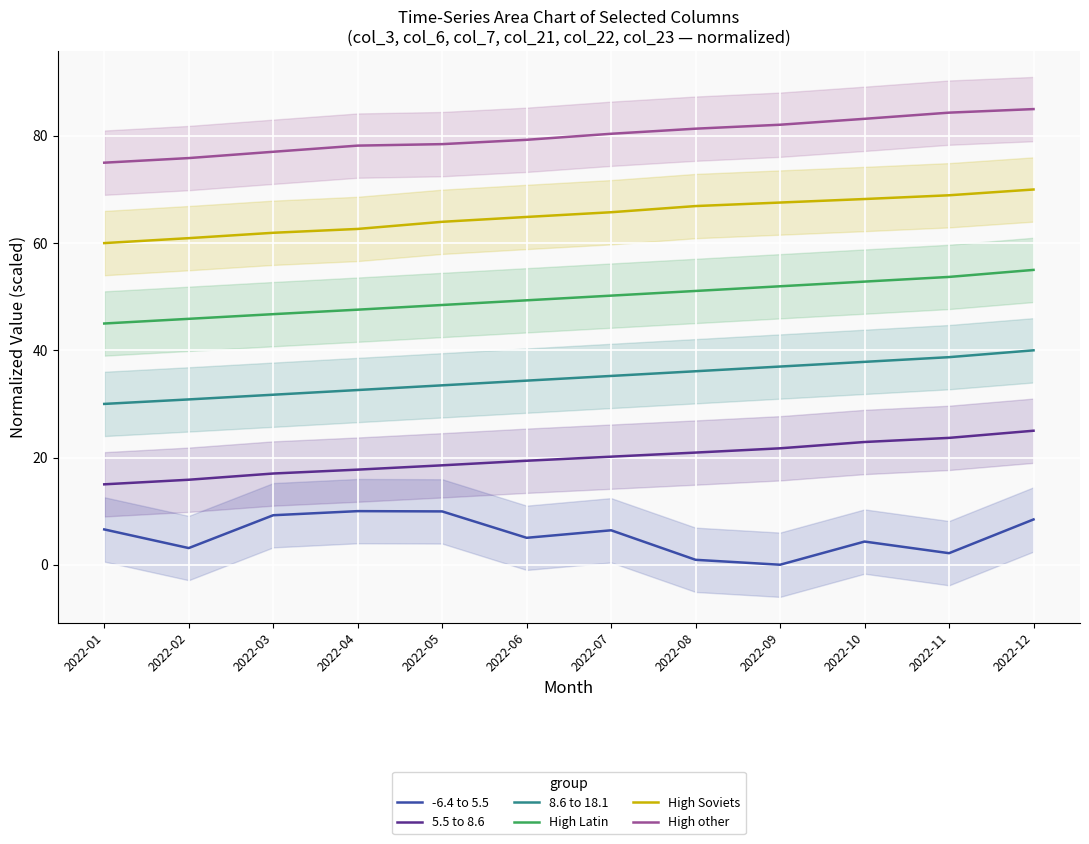

The value of 5.5 to 8.6 at 2022-09 is 9.4. True or false?

False